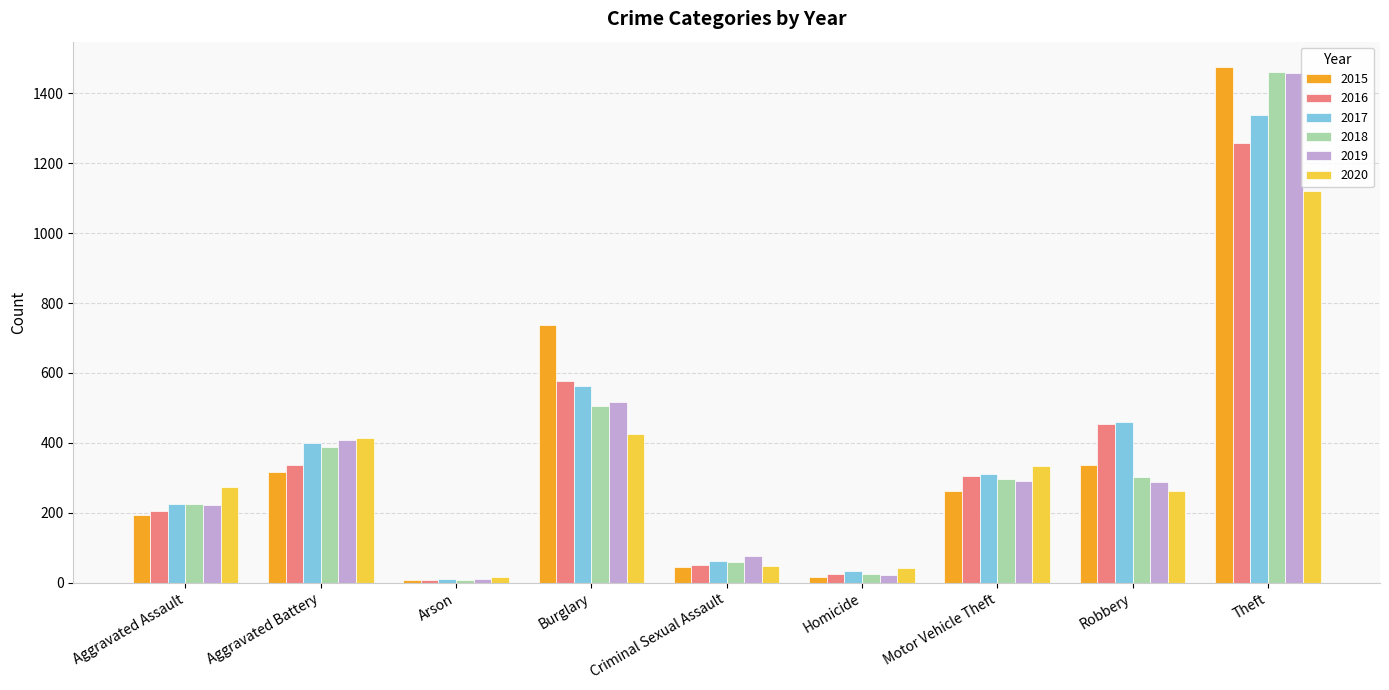

What is the difference between the maximum and minimum values in the 2017 series?

1329